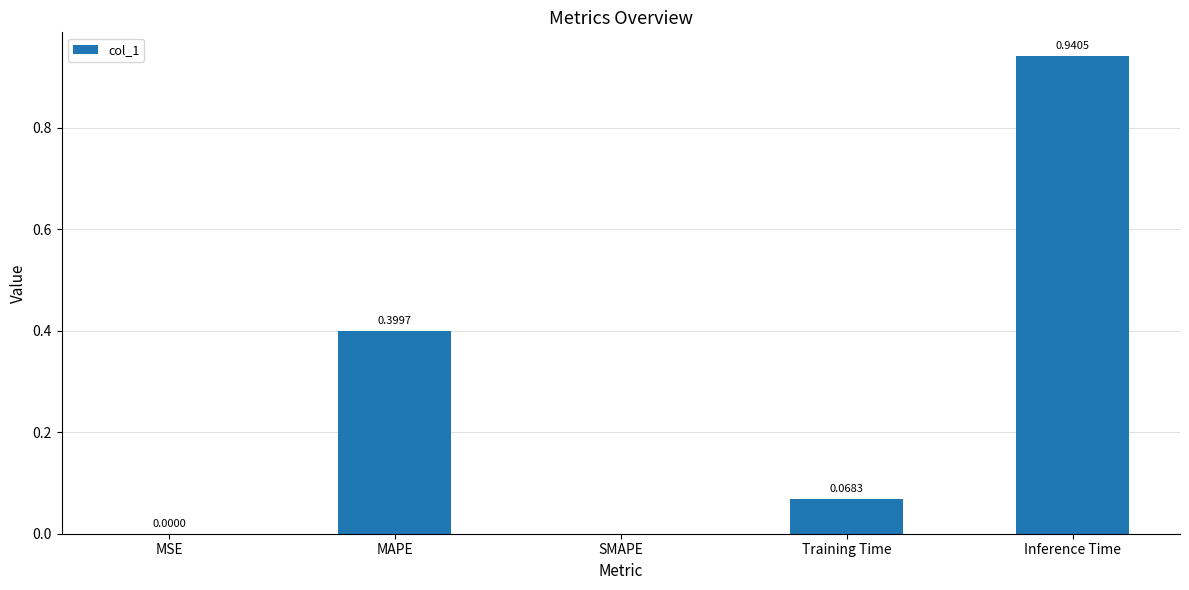

Which has a higher value, SMAPE or MAPE?

MAPE